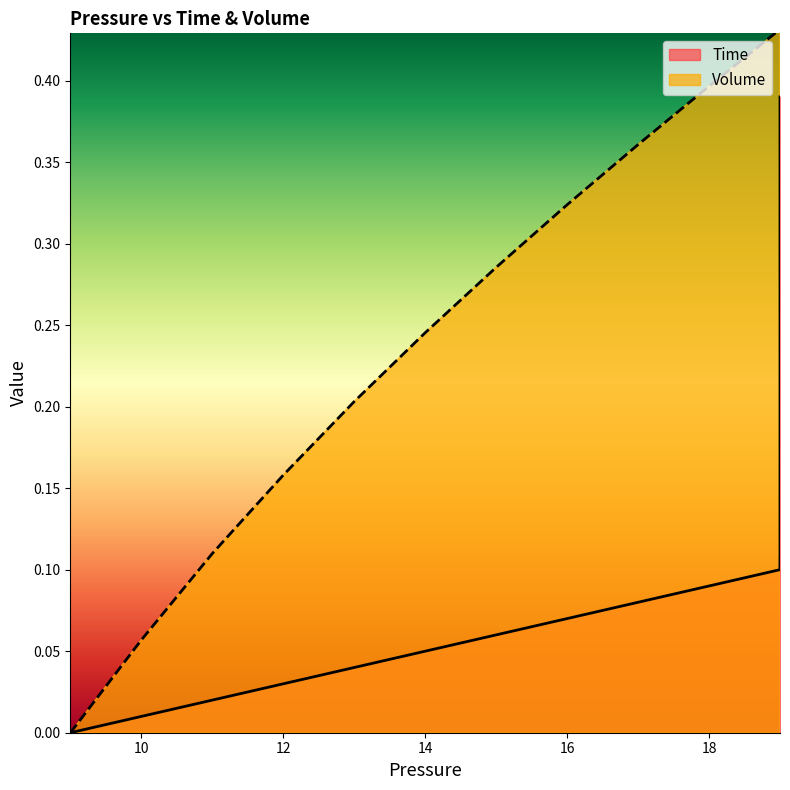

True or false: Volume and Time intersect in this chart.

False